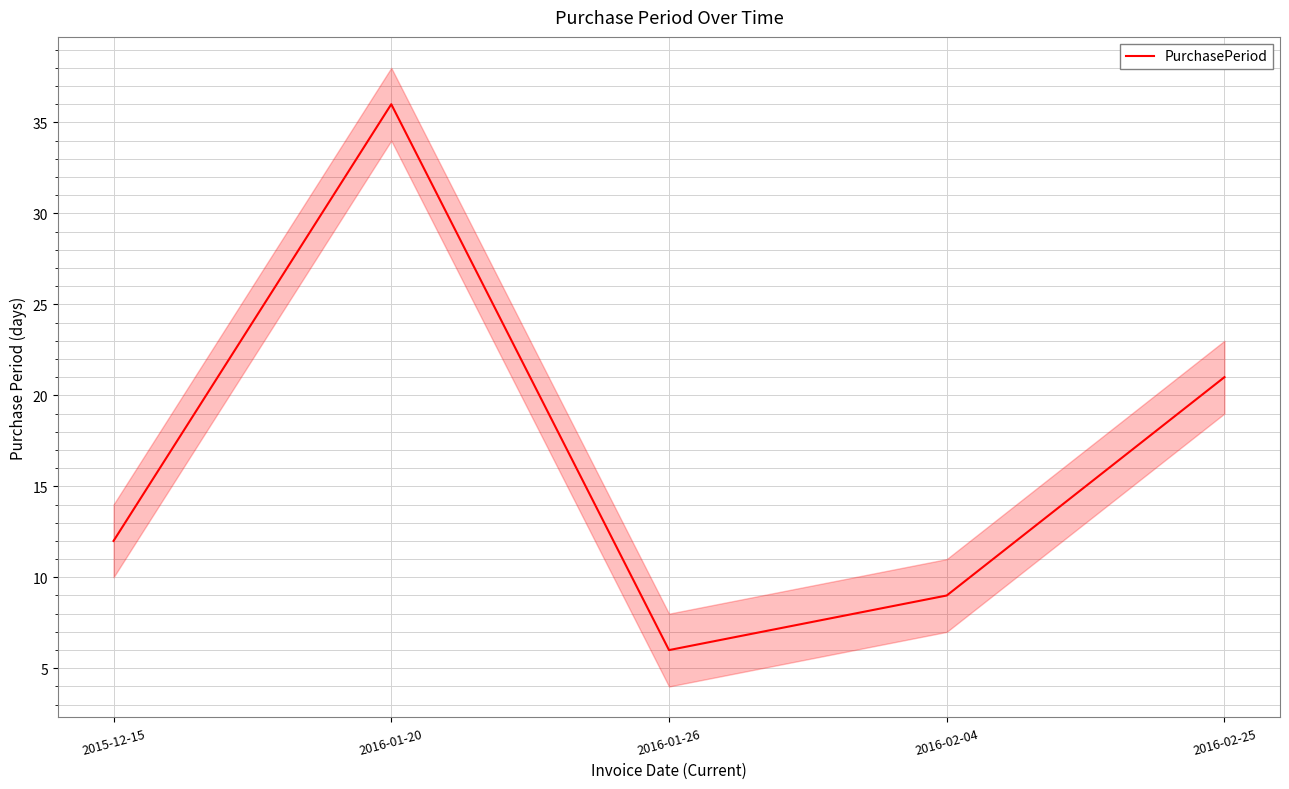

What is the label of the 5th point from the left?

2016-02-25